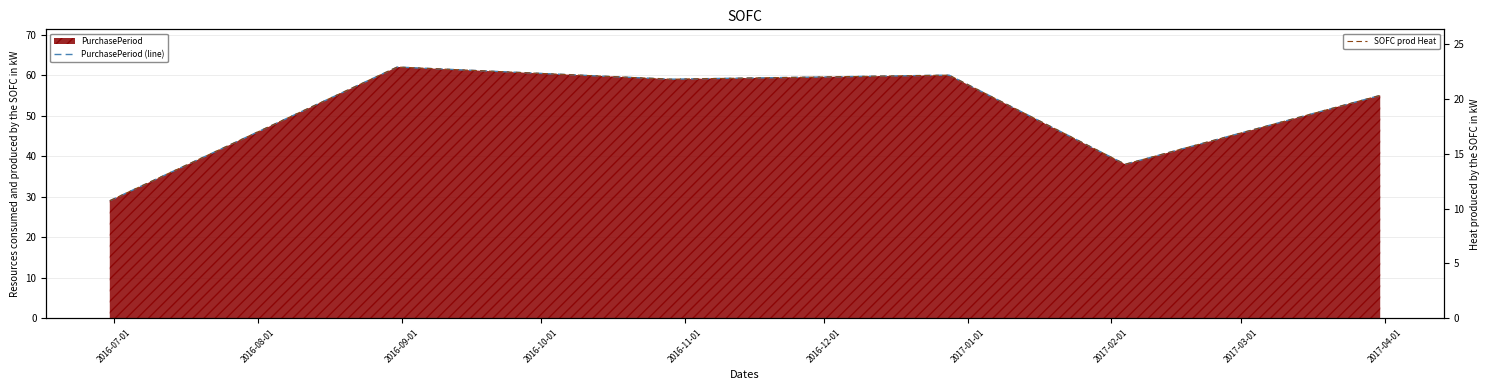

In SOFC prod Heat, how many points are higher than both neighbors (excluding endpoints)?

2